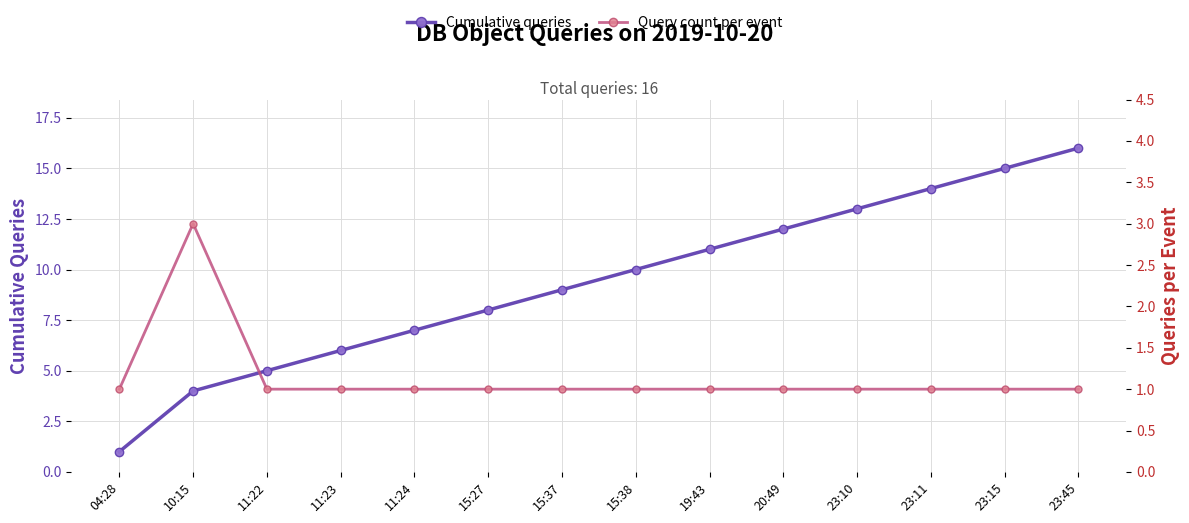

Rank the series by their maximum value, from highest to lowest.

Cumulative queries, Query count per event